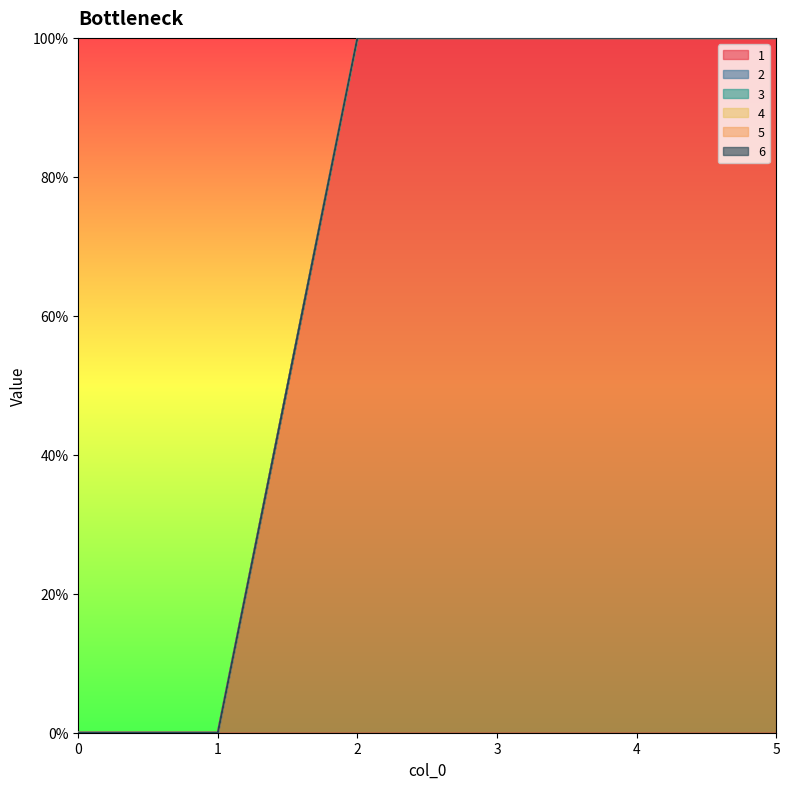

Which has a higher value, 3 or 0?

3